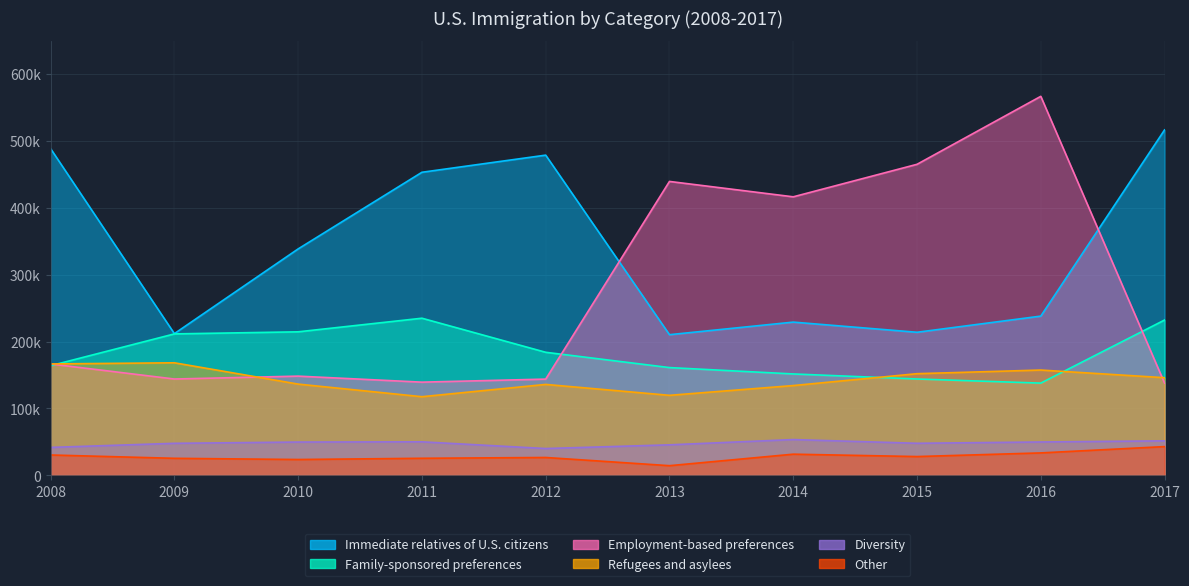

Reading right to left, transcribe all the data shown in this chart.

Immediate relatives of U.S. citizens: 516508	238087	213910	229104	210303	478780	453158	338567	211875	488483
Family-sponsored preferences: 232238	137893	144047	151596	161110	183996	234931	214589	211484	163939
Employment-based preferences: 137855	566706	465068	416456	439460	143896	139339	148343	144034	166521
Refugees and asylees: 146003	157425	151995	134242	119630	135946	117567	136427	168279	166571
Diversity: 51592	49865	47934	53490	45618	40081	50103	49763	47879	41761
Other: 42971	33529	28077	31630	14432	26688	25491	23678	25447	30432